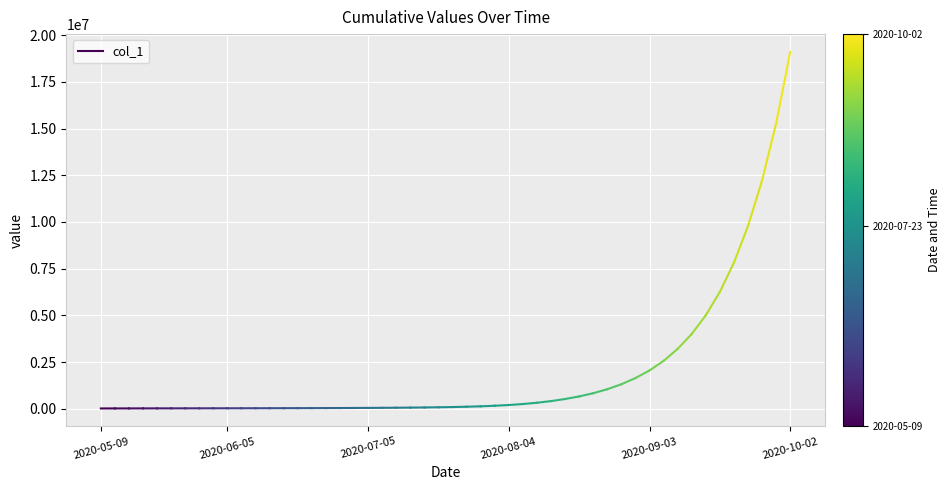

What is the label of the 2nd point from the left?

2020-06-05